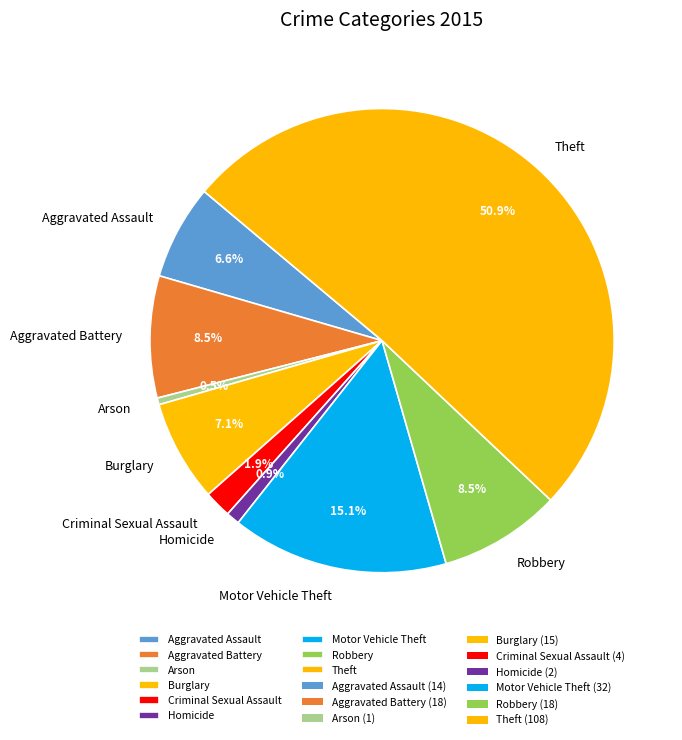

Which has a higher value, Motor Vehicle Theft or Arson?

Motor Vehicle Theft